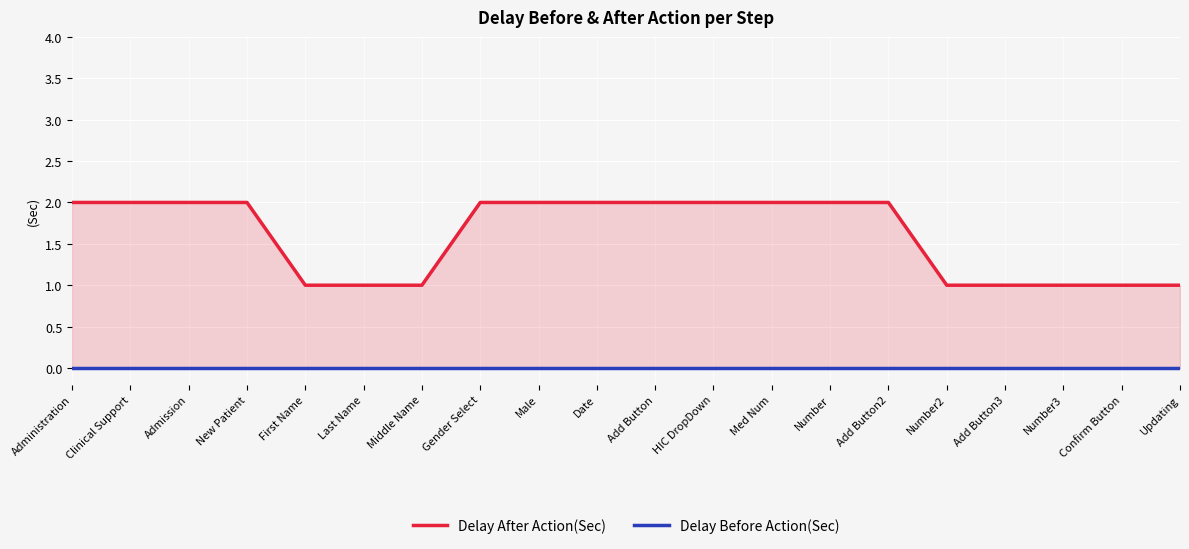

What is the total value across all series at Number3?

1